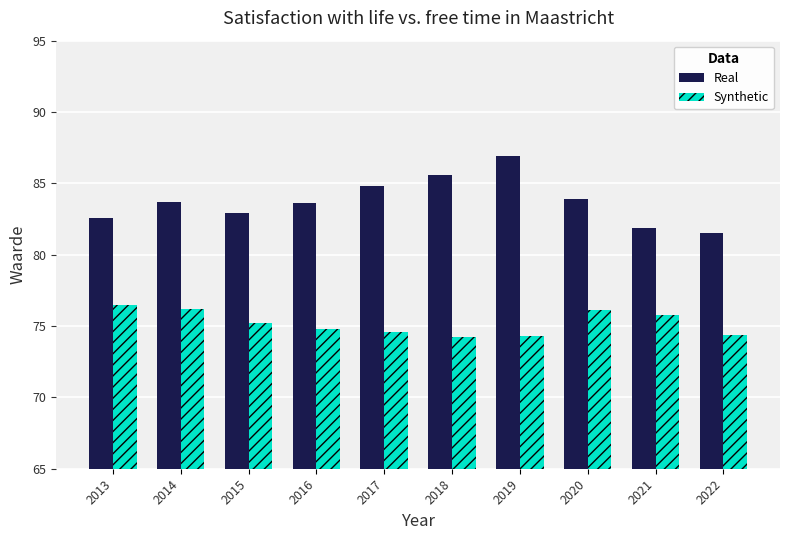

What is the difference between the maximum and minimum values in the Synthetic series?

2.3